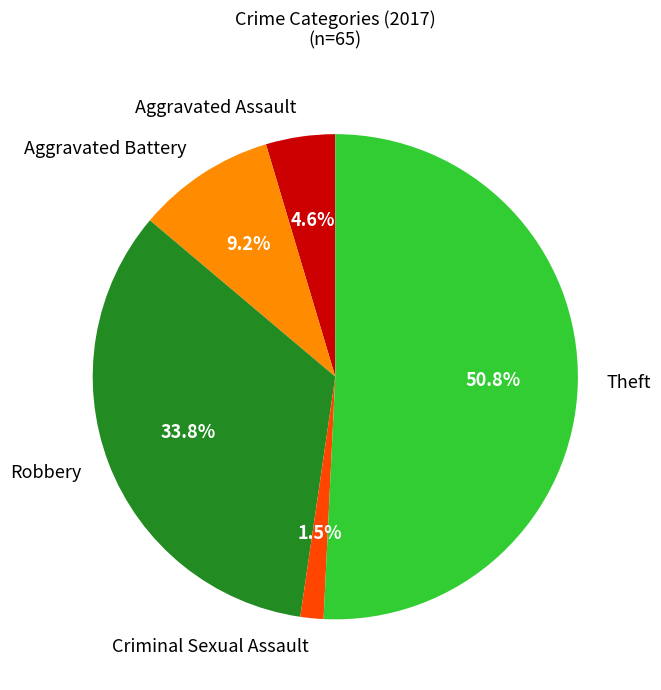

To the nearest percent, what is the difference between the largest and smallest slice percentages?

49%